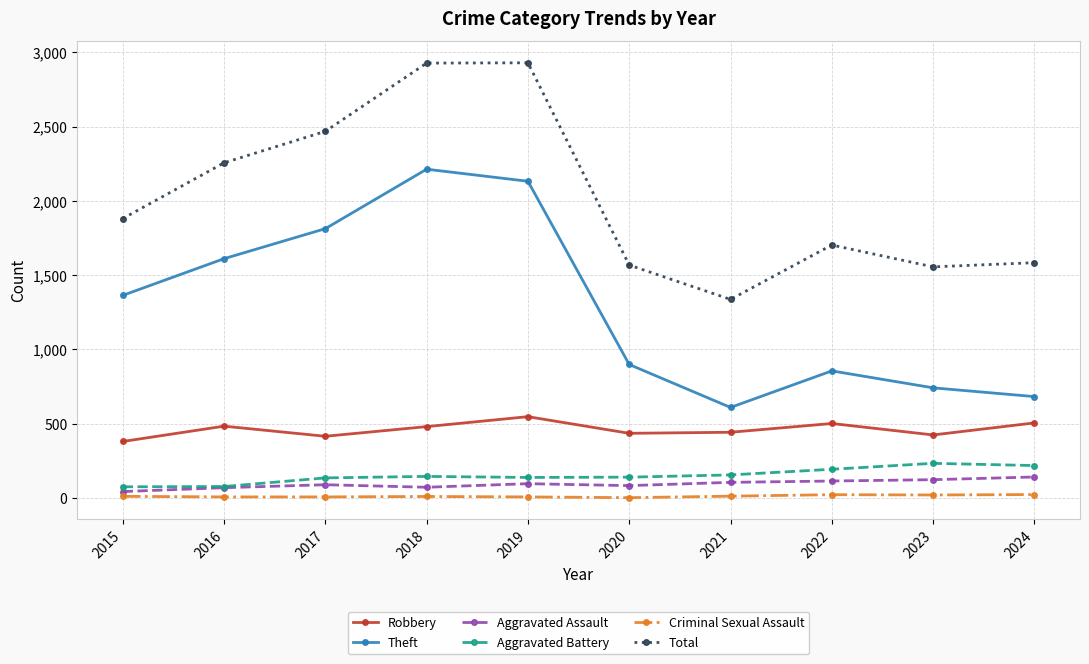

Between 2018 and 2020, which series saw the biggest shift?

Total